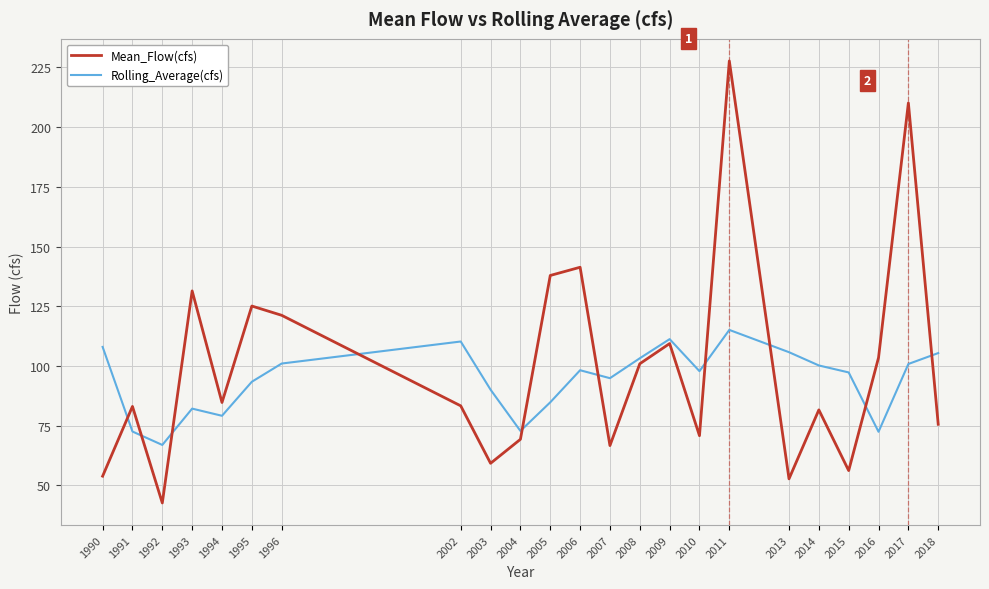

What is the average value of the Mean_Flow(cfs) series?

99.5